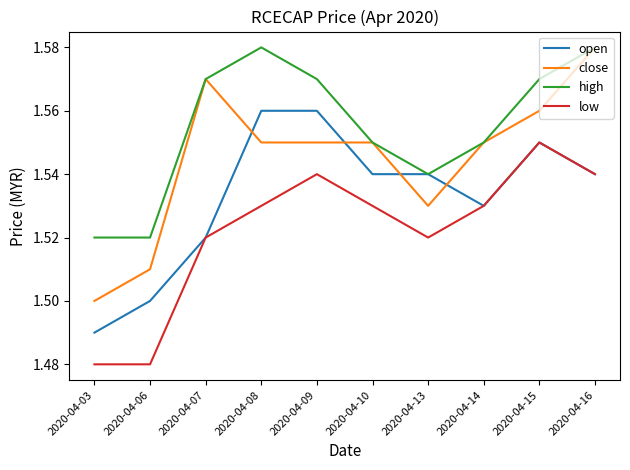

Which series ends up on top after the final intersection of close and open?

close